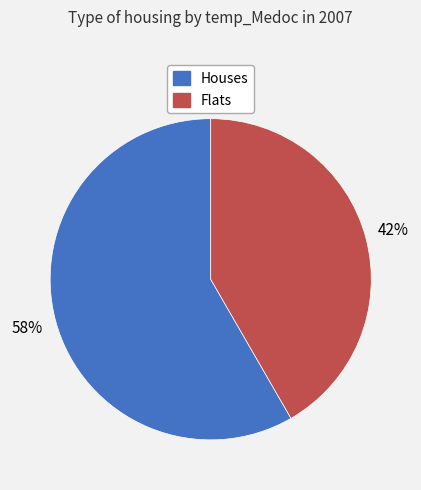

What is the ratio of the value at Houses to the value at Flats?

1.4